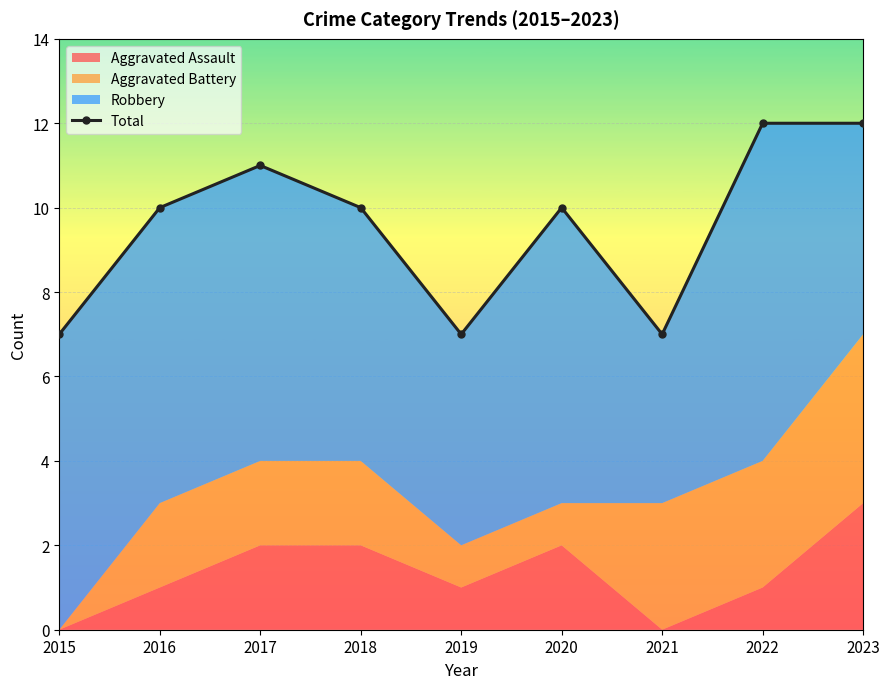

At which category does the data reach its first local valley?

2019